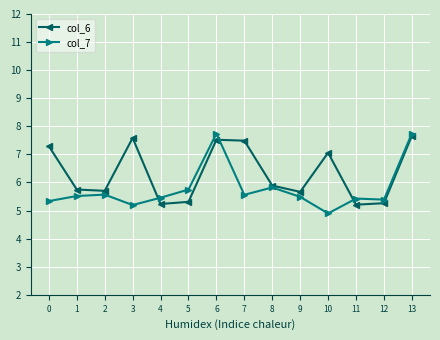

After their last crossing, which series has the higher values: col_7 or col_6?

col_7